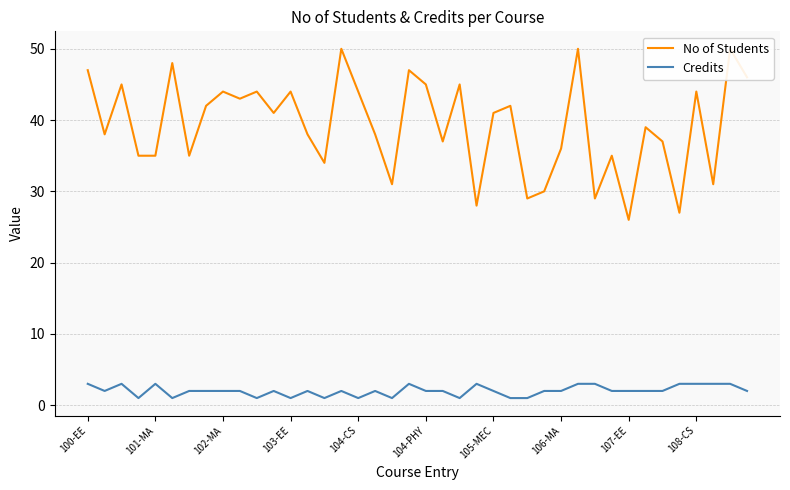

What is the average value of the No of Students series?

39